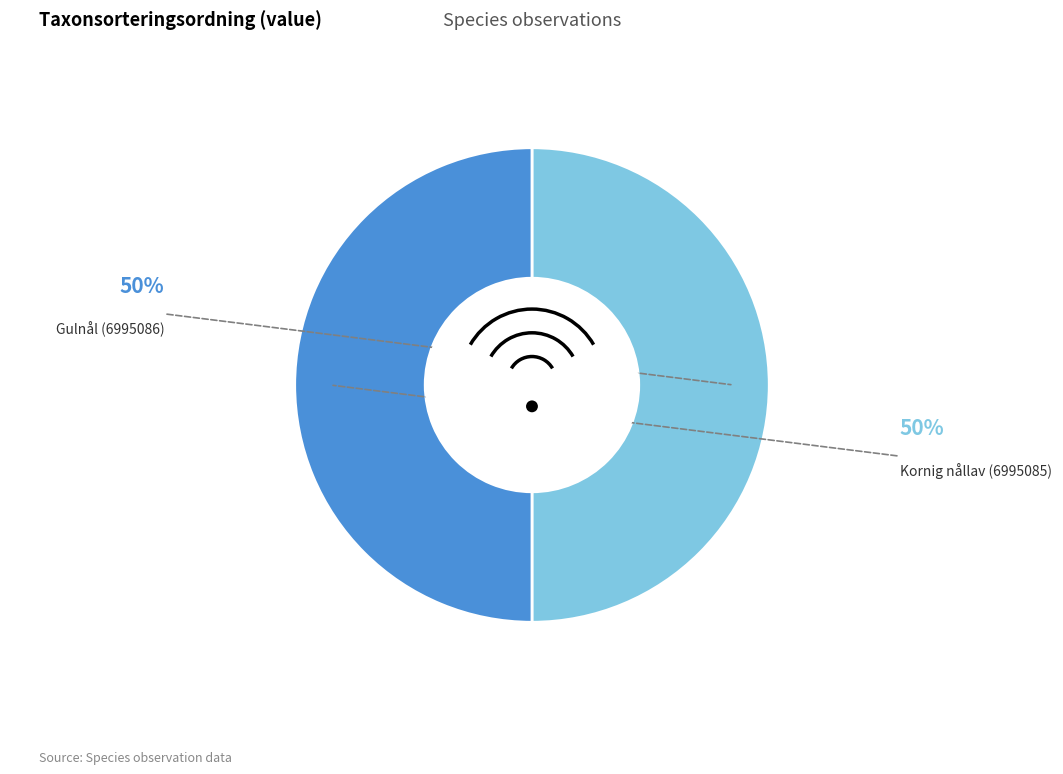

Is there any slice that represents more than half of the pie?

Yes